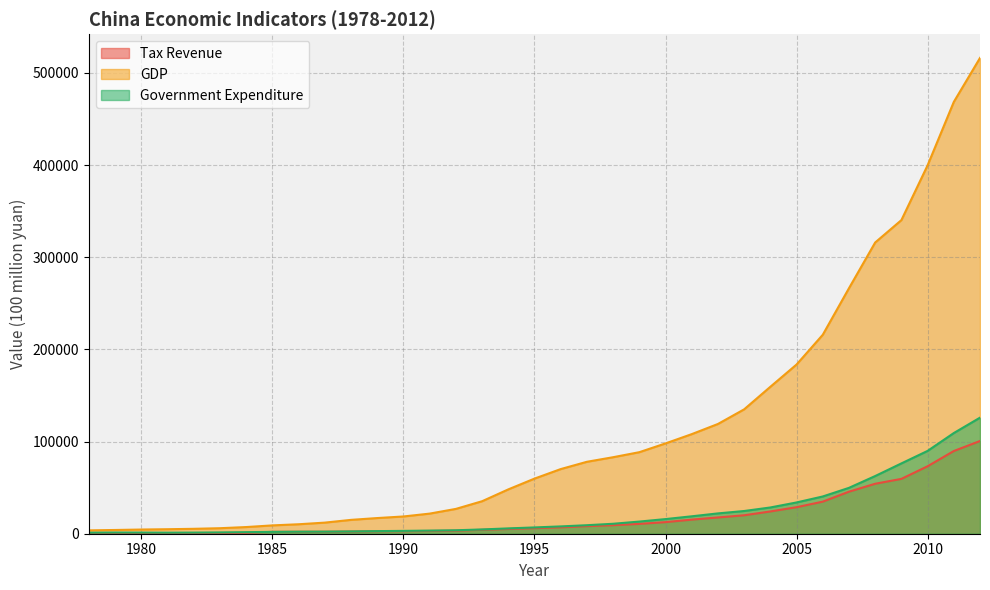

The value of tax at 1982 is 489.6. True or false?

False